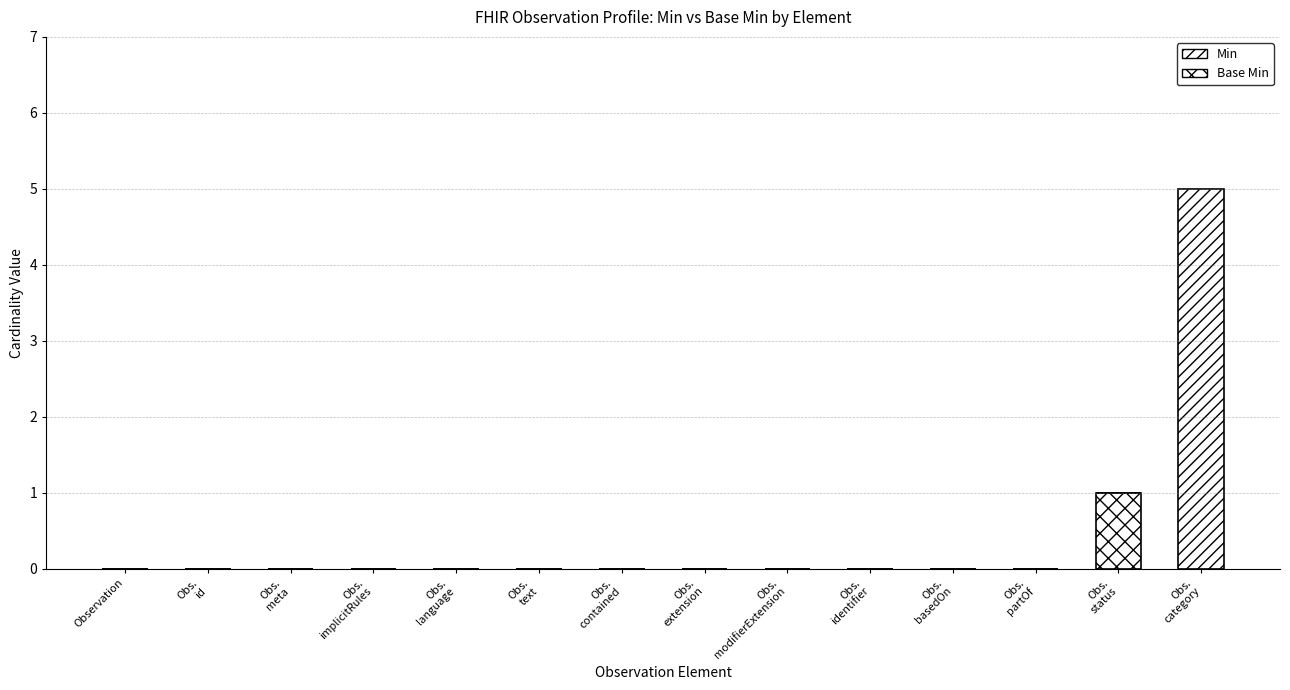

List the labels in order of Min value, smallest first.

Observation, Obs.
id, Obs.
meta, Obs.
implicitRules, Obs.
language, Obs.
text, Obs.
contained, Obs.
extension, Obs.
modifierExtension, Obs.
identifier, Obs.
basedOn, Obs.
partOf, Obs.
status, Obs.
category